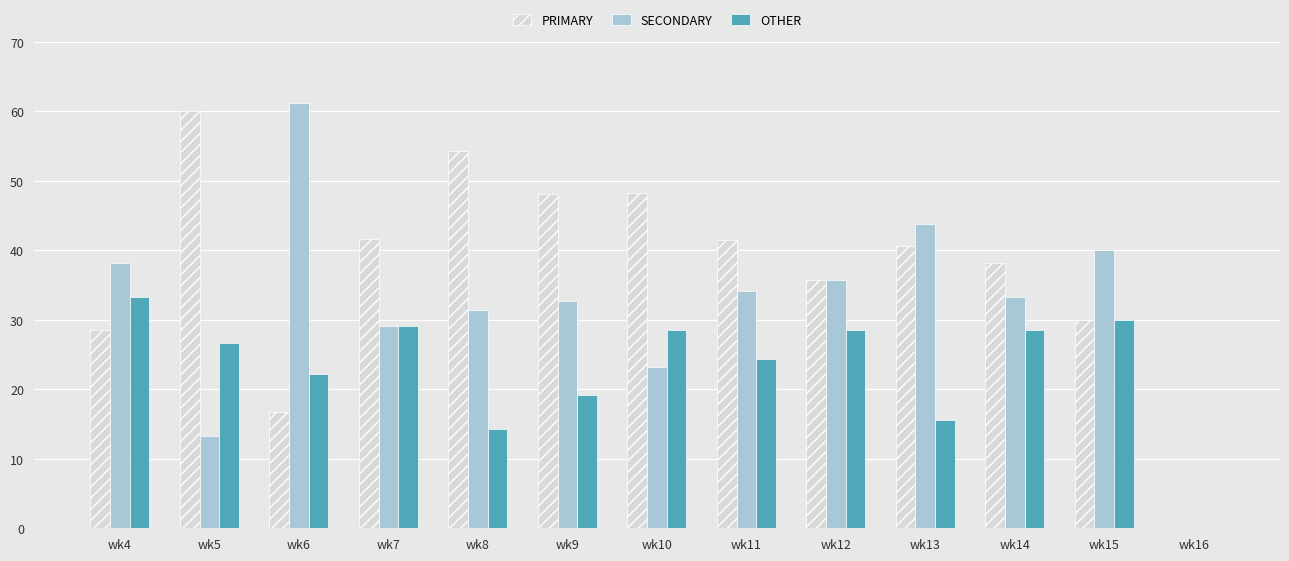

The value of PRIMARY at wk15 is 30.0. True or false?

True